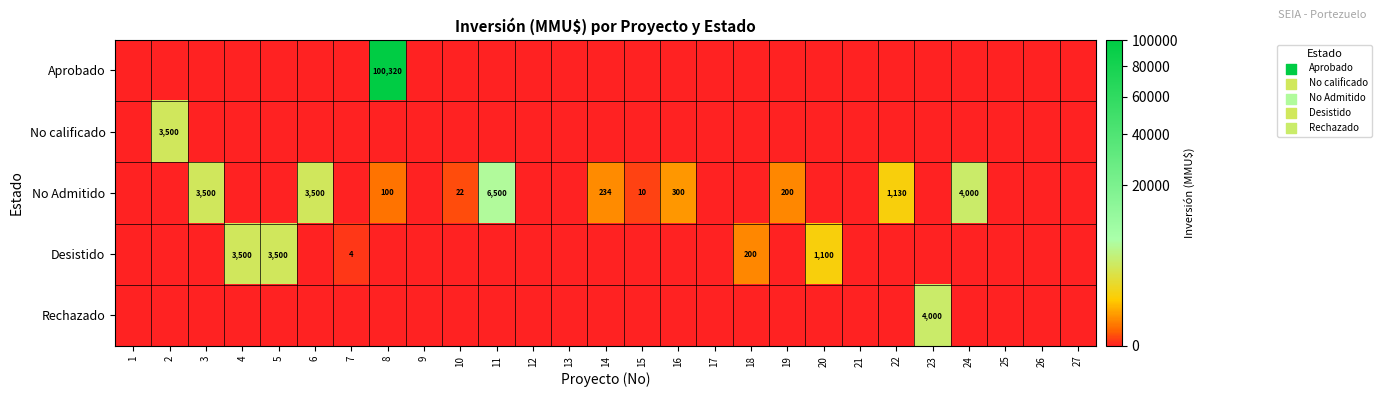

The value of No Admitido at 10 is 15. True or false?

False